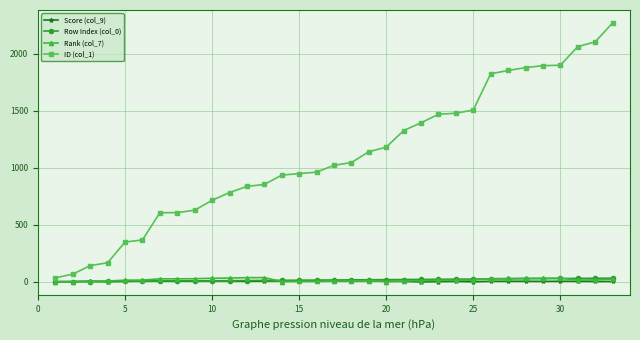

What is the maximum value shown in the chart?

2272.0